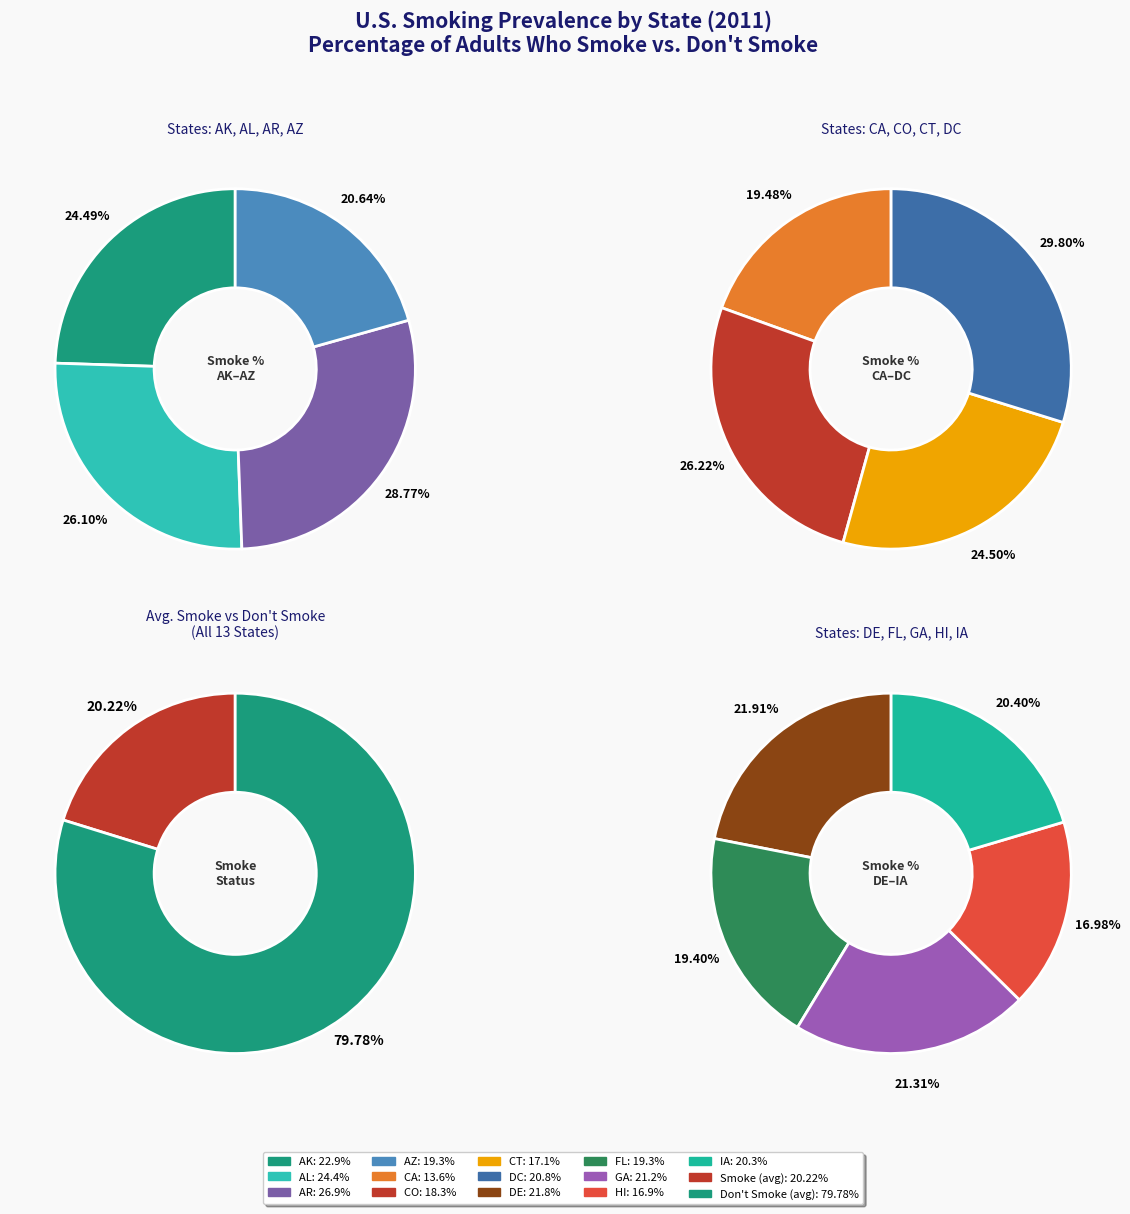

The FL slice represents 1% of the pie. True or false?

False